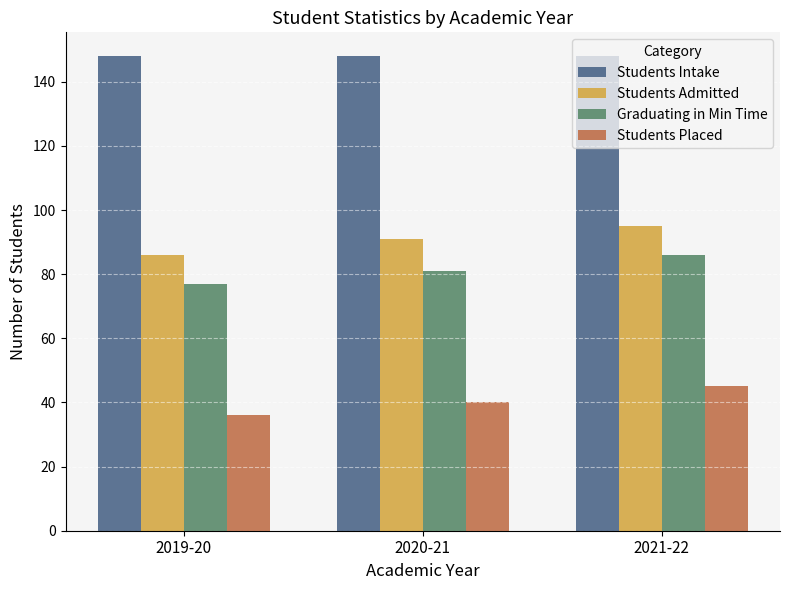

What is the value of the Students Admitted bar at the 3rd from the left?

95